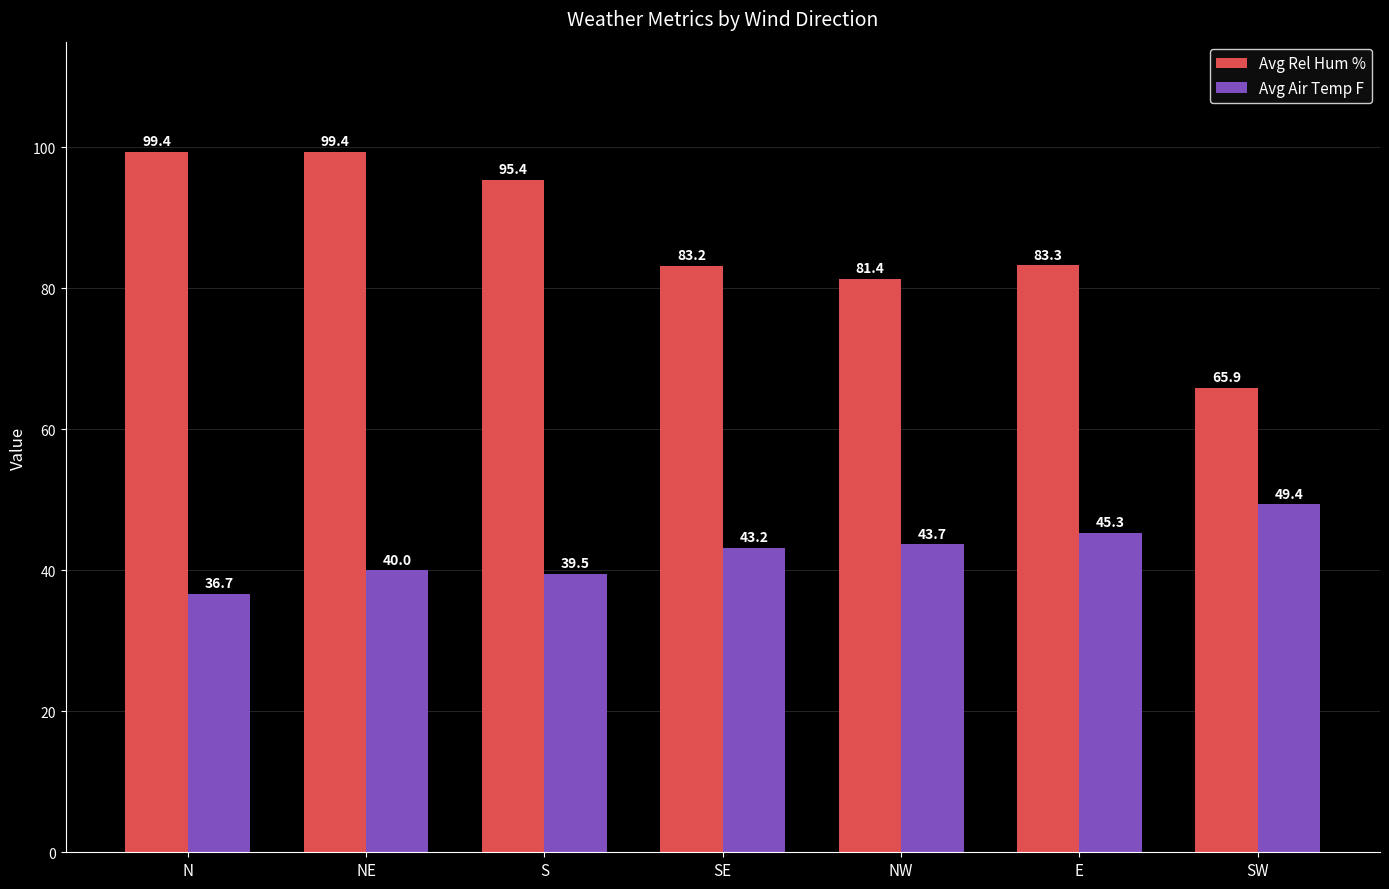

Where does the Avg Air Temp F series first go above 43?

SE